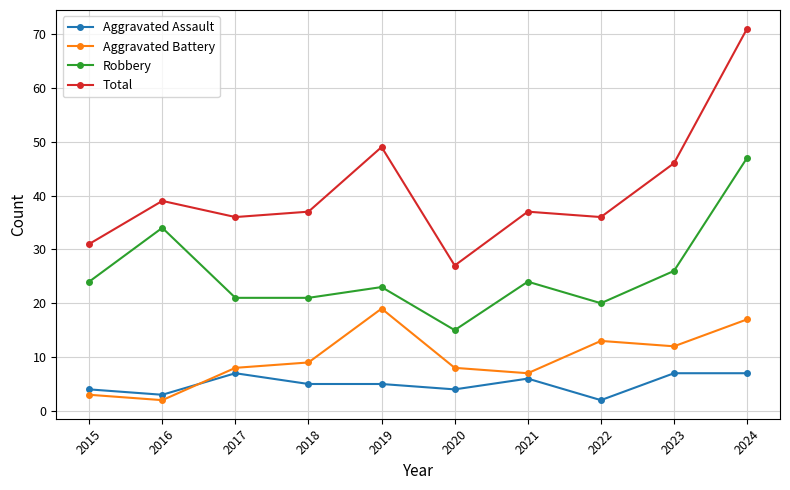

At which label is Aggravated Battery closest to 10?

2018